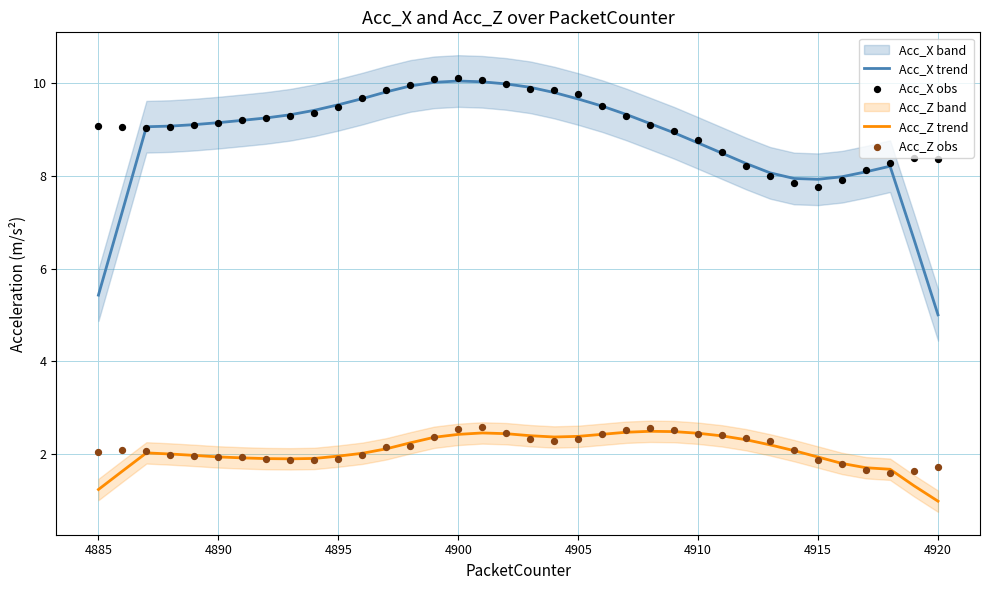

At how many categories does at least one series exceed 4?

36